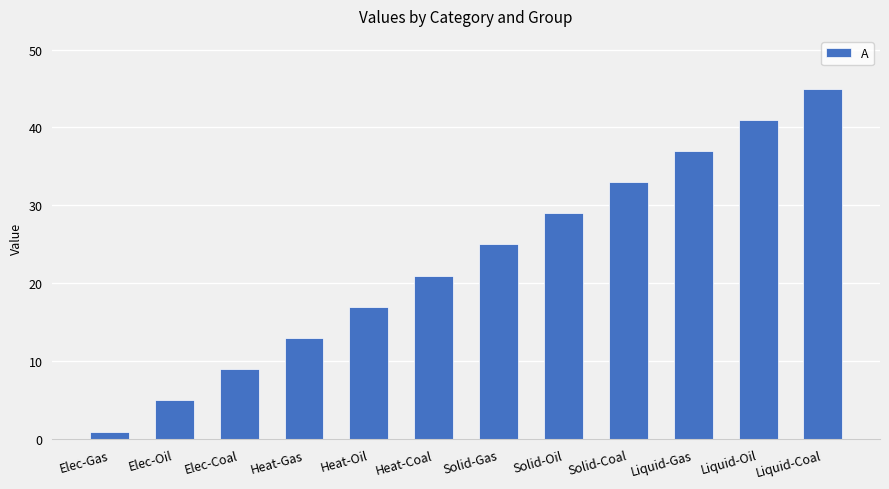

What is the difference between the values at Elec-Gas and Elec-Oil?

4